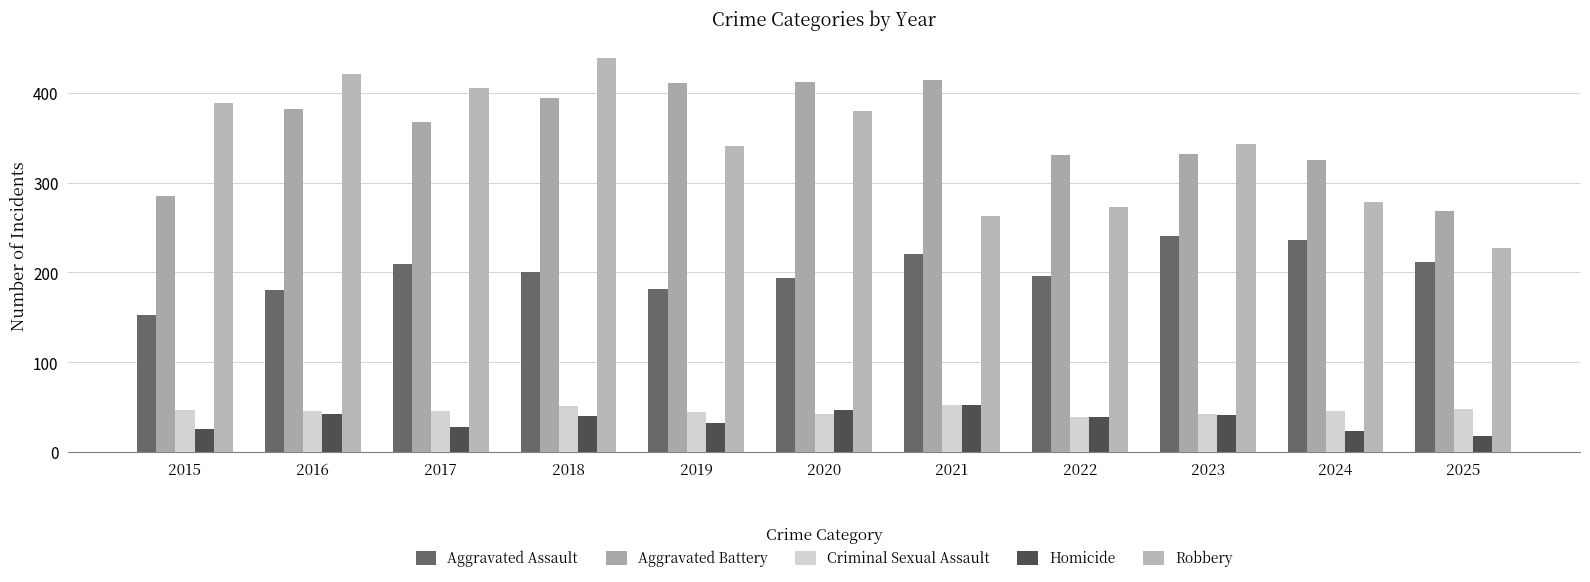

How many bars are there in each group?

5